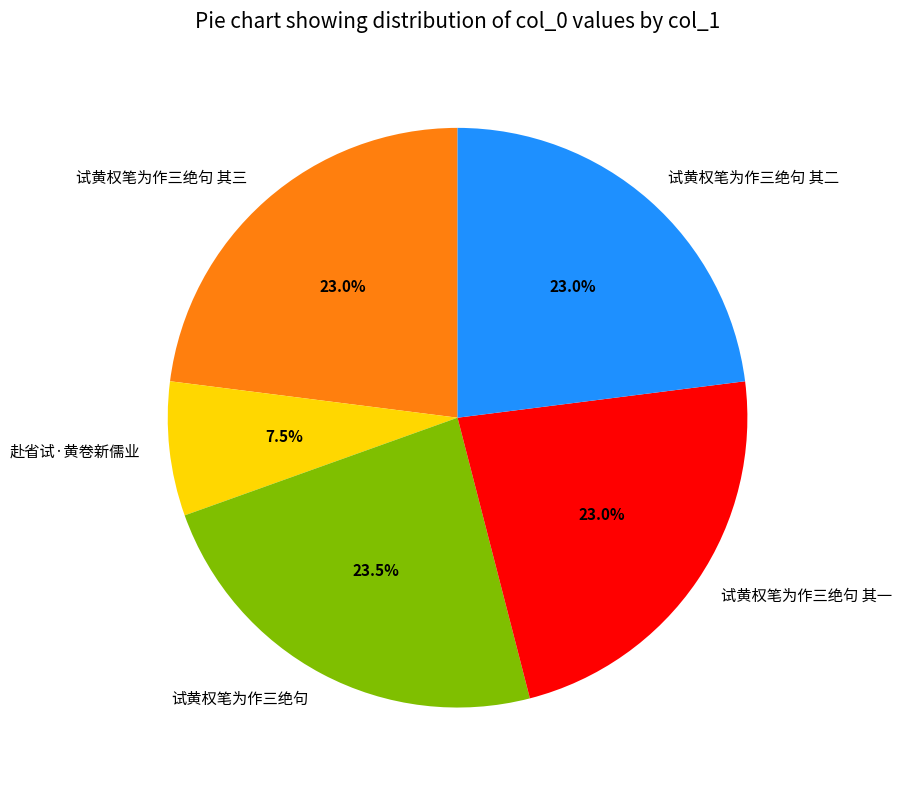

Is there any slice that represents more than half of the pie?

No